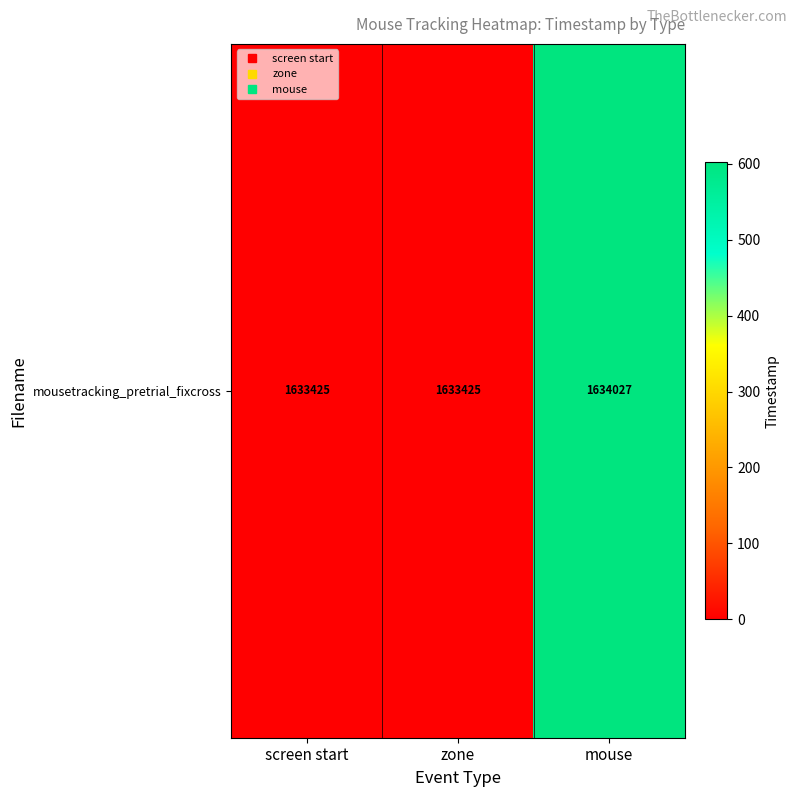

What is the maximum value shown in the chart?

602.0